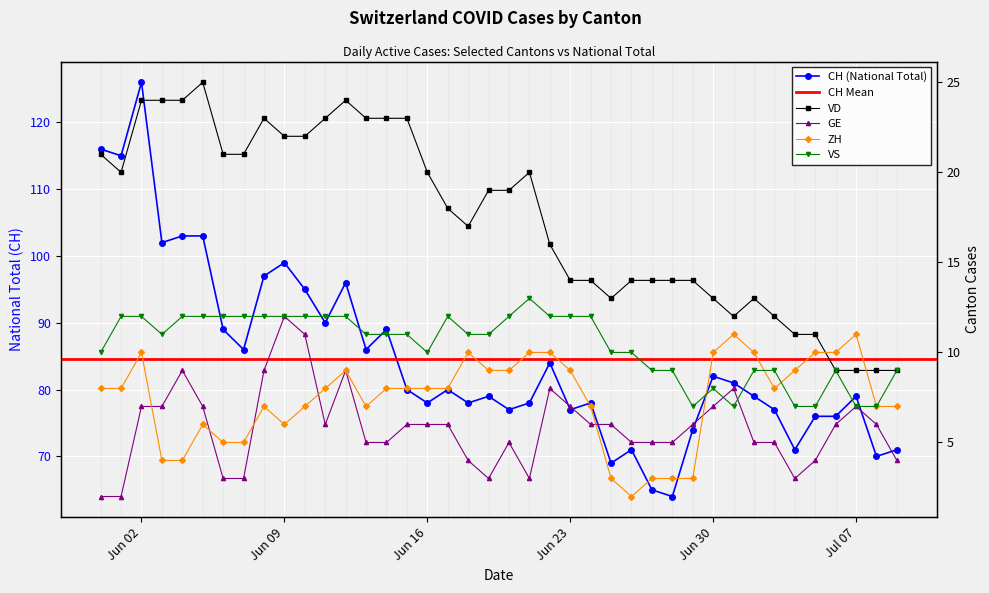

What is the sum of all CH values?

3386